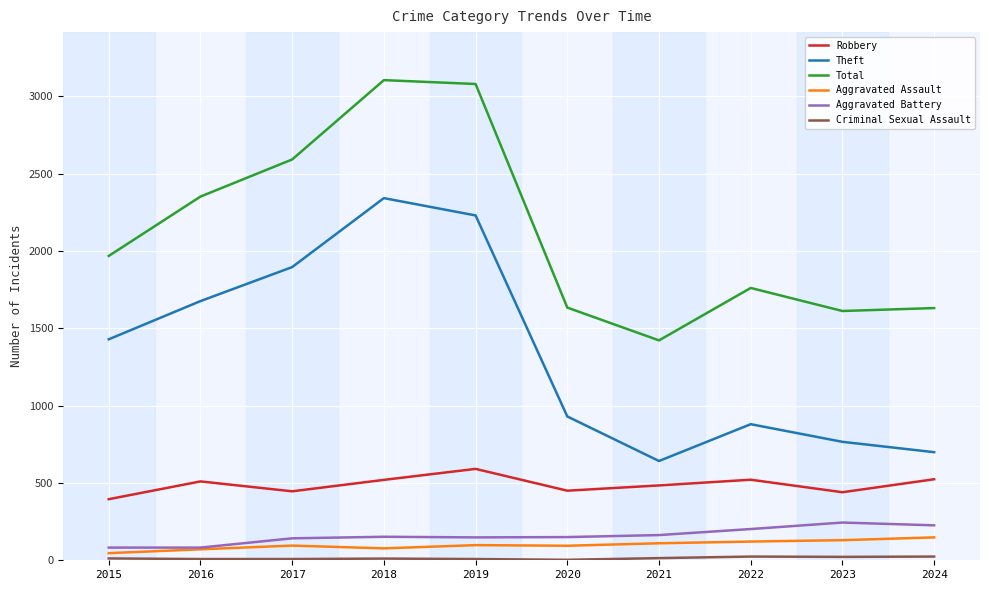

Which category has the highest value in the Theft series?

2018